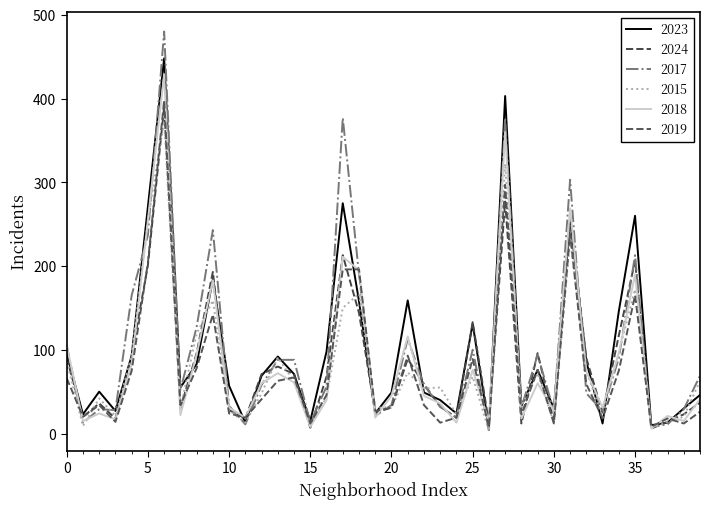

What is the difference between the second highest and second lowest values in the 2019 series?

289